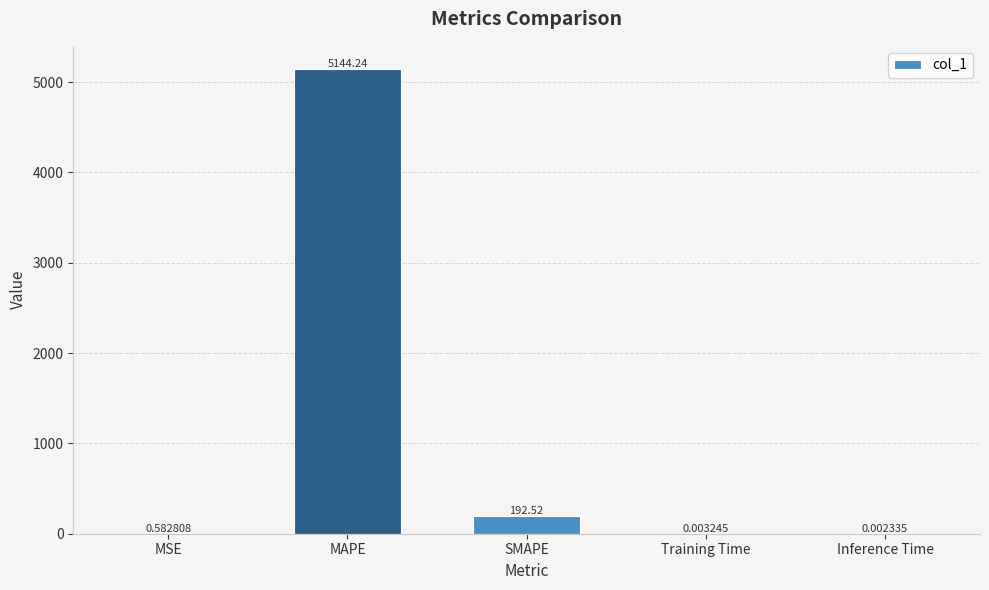

Are the bars horizontal?

No